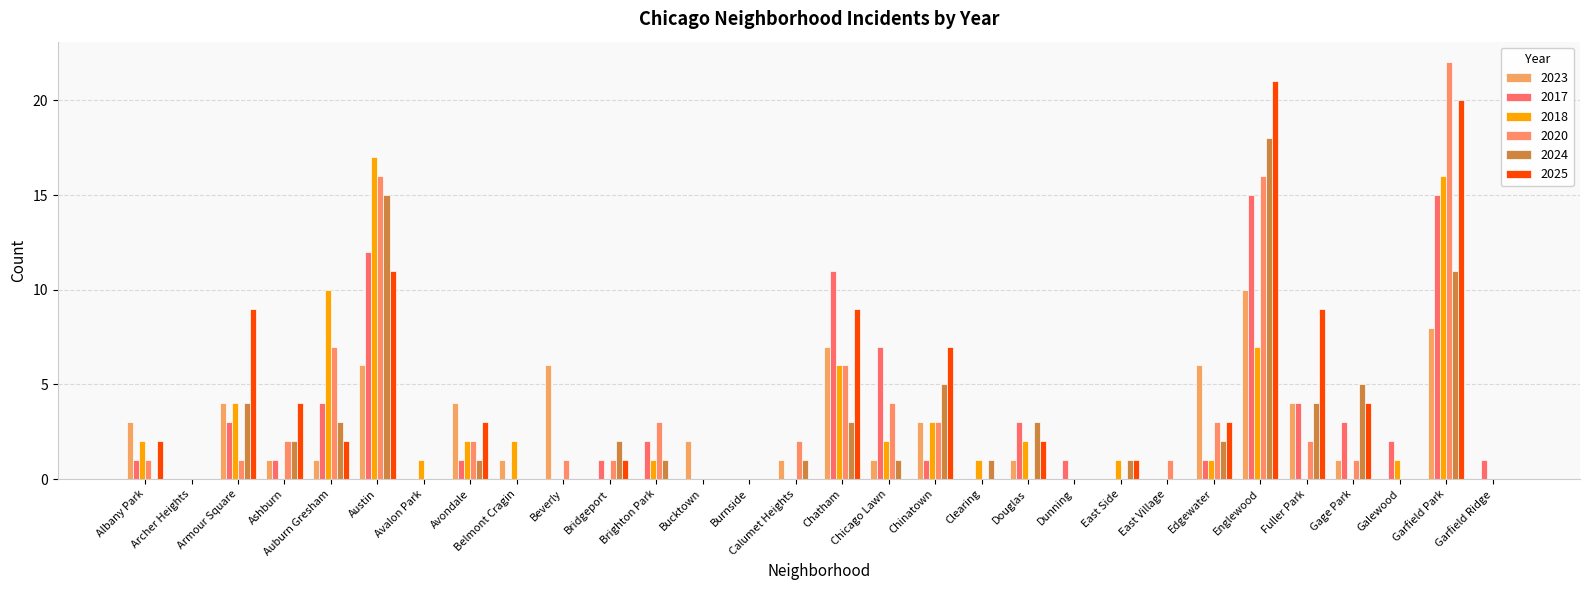

Which series has the largest total across all categories?

2025